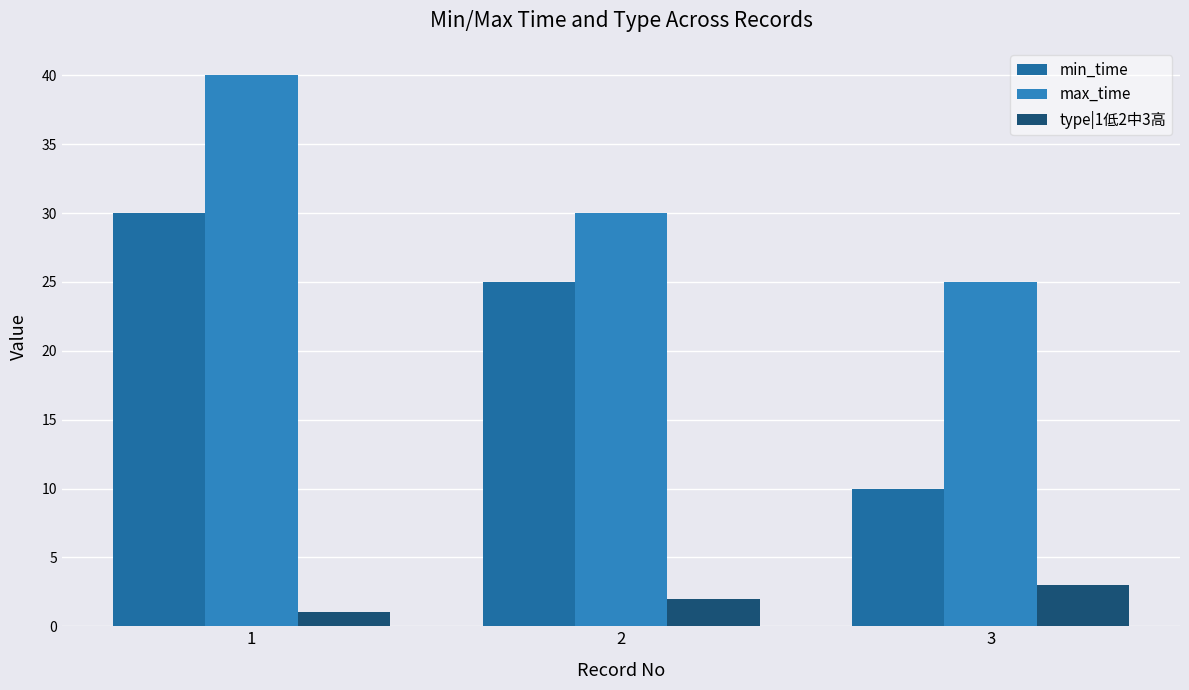

Reading left to right, list all the values displayed in this chart.

min_time: 30	25	10
max_time: 40	30	25
type|1低2中3高: 1	2	3